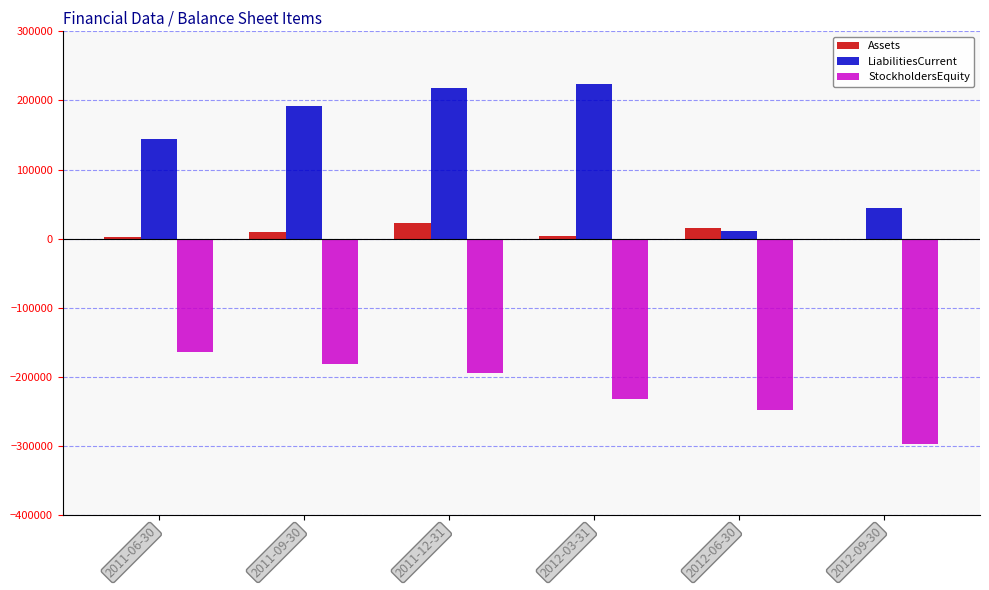

Which series has the largest total across all categories?

LiabilitiesCurrent